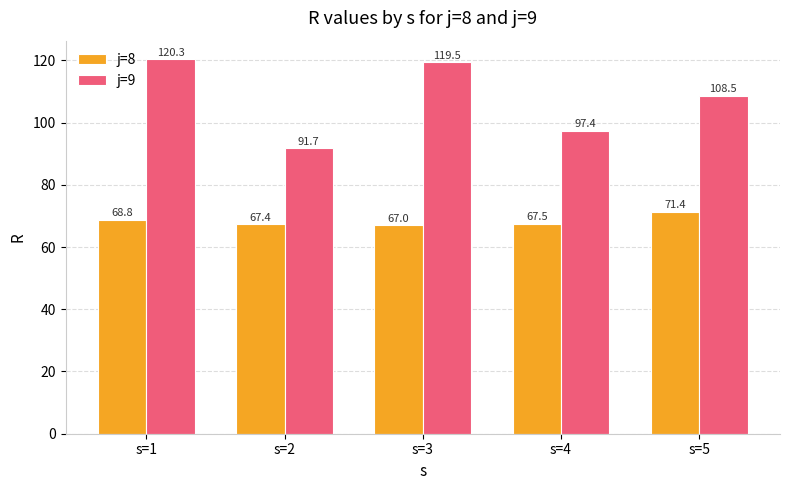

Rank the series at s=2 from lowest to highest value.

j=8, j=9